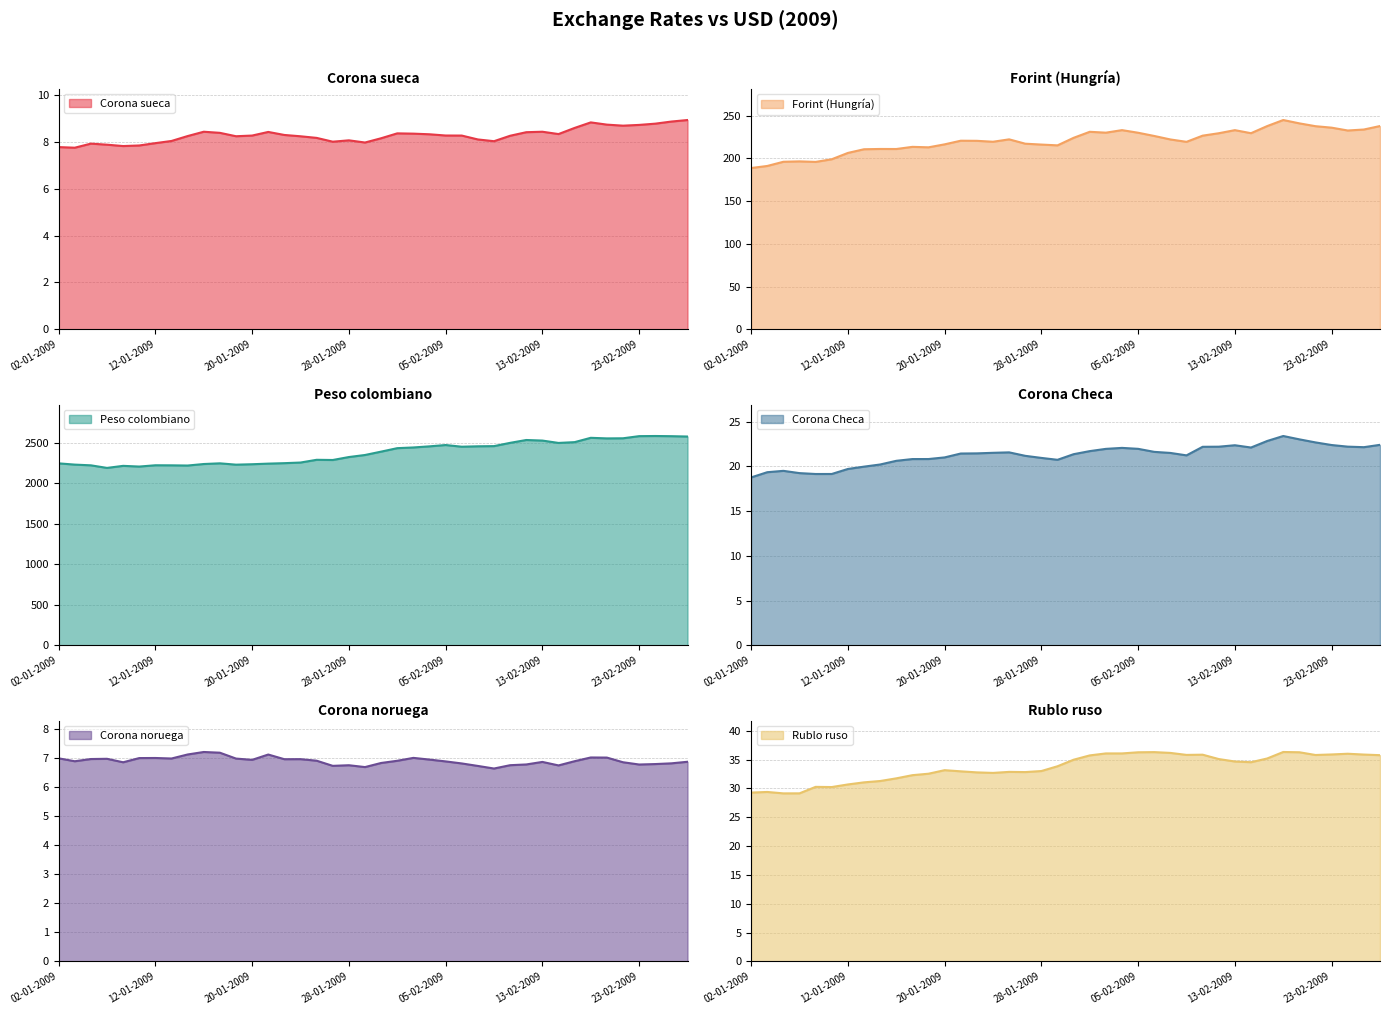

What position from the right is 27?

13